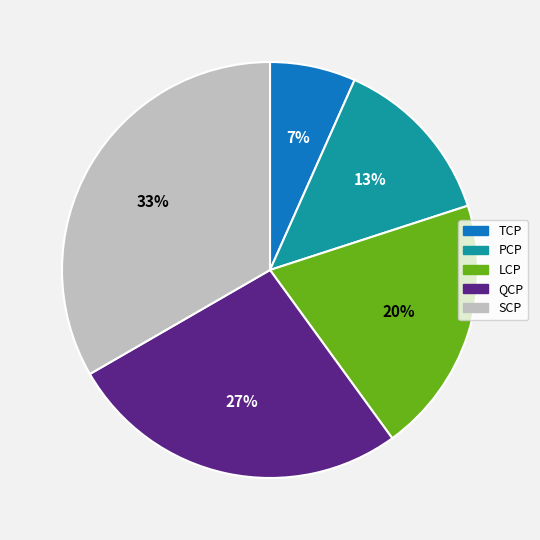

What percentage is the TCP slice, to the nearest percent?

7%